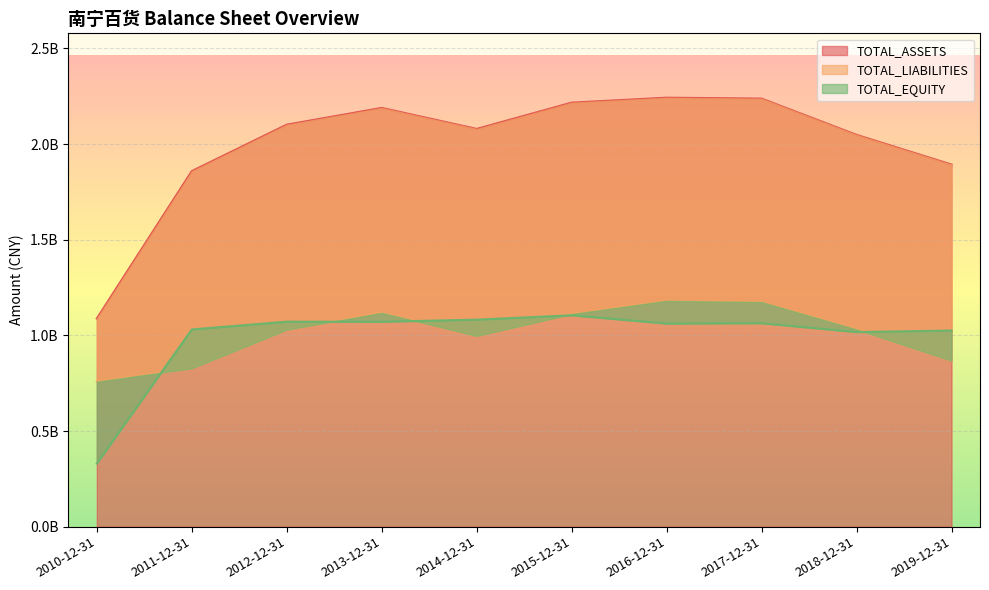

Where does the TOTAL_ASSETS series first go above 2101481647?

2012-12-31